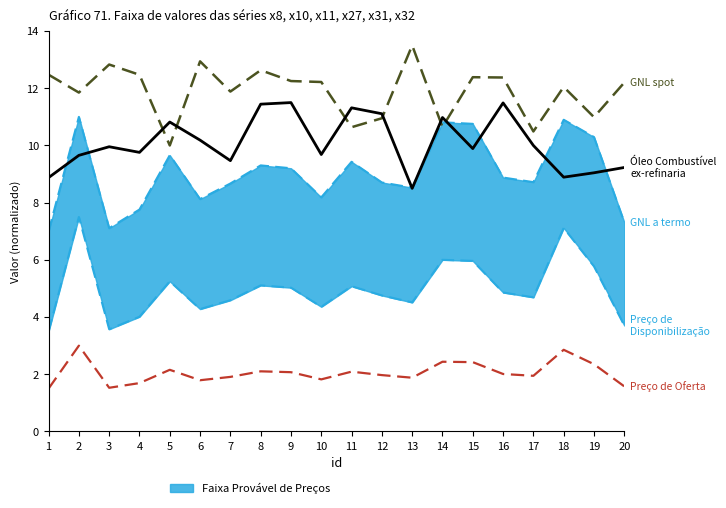

What is the value of the GNL a termo point at the 17th from the left?

8.7